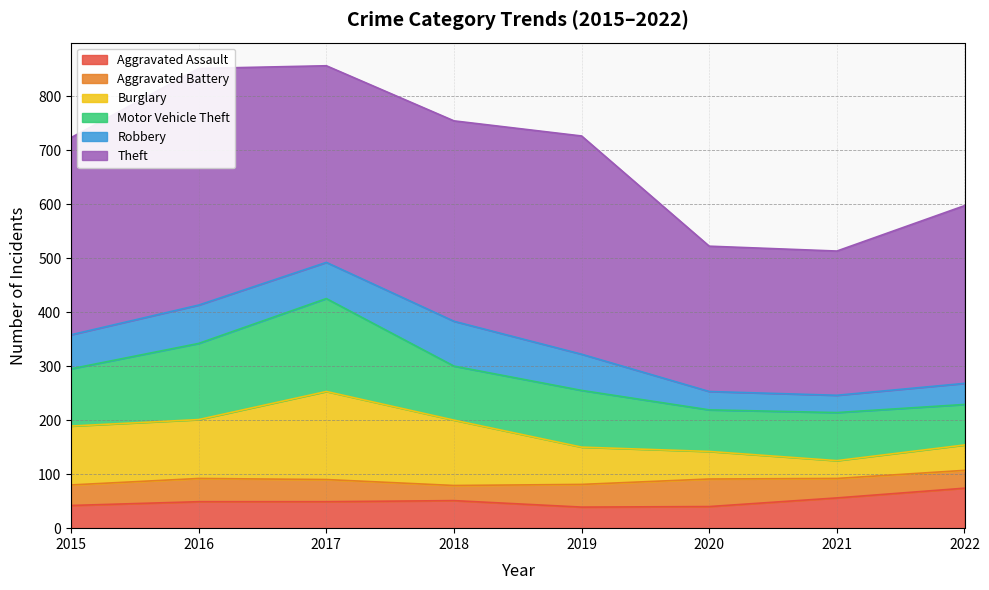

True or false: Motor Vehicle Theft and Robbery cross at least once.

False